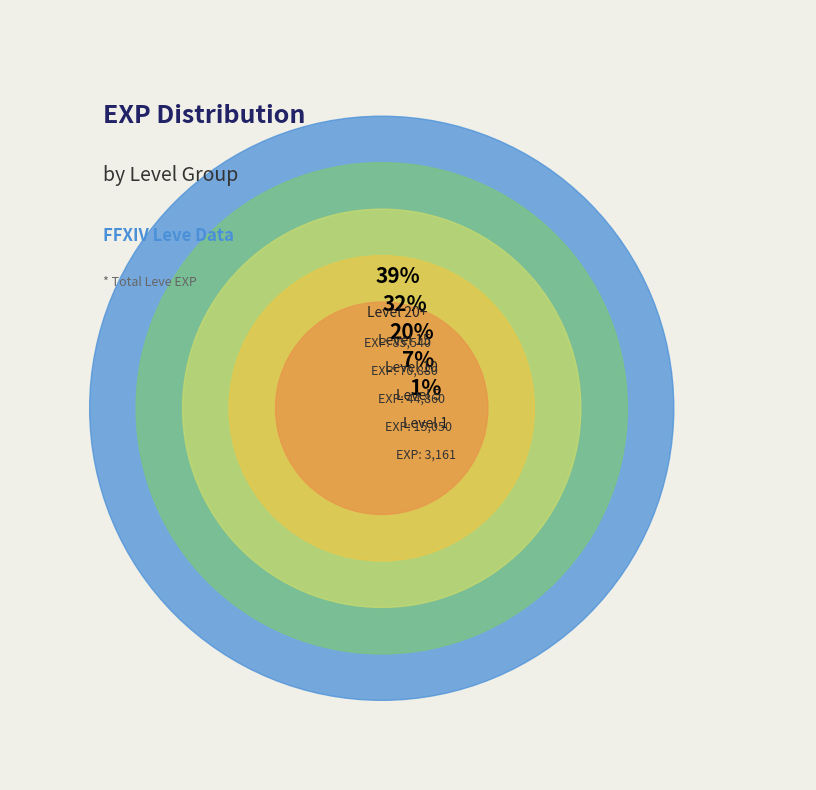

Between Level 5 and Level 1, which is larger?

Level 5